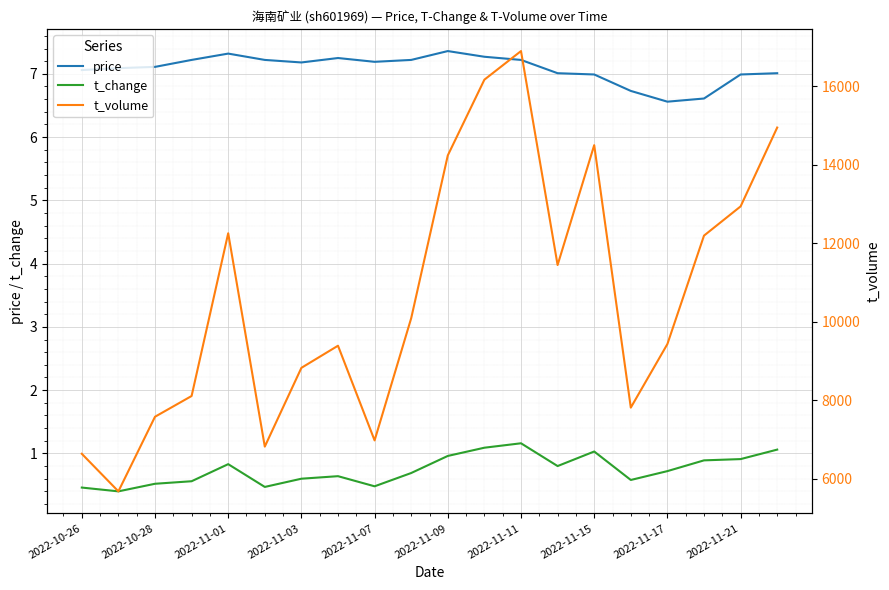

True or false: t_change has a value of 1.6 at 2022-11-11.

False